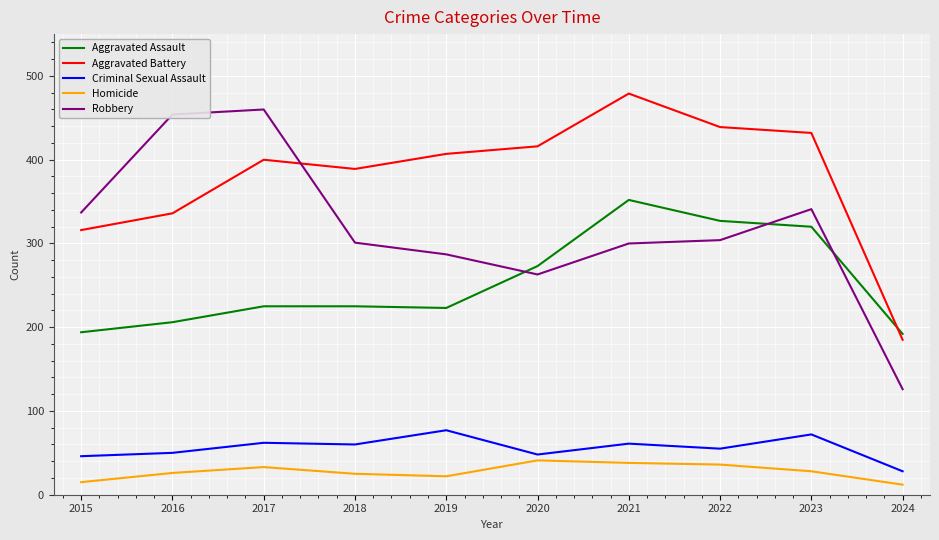

What is the lowest value of the Aggravated Battery series?

185